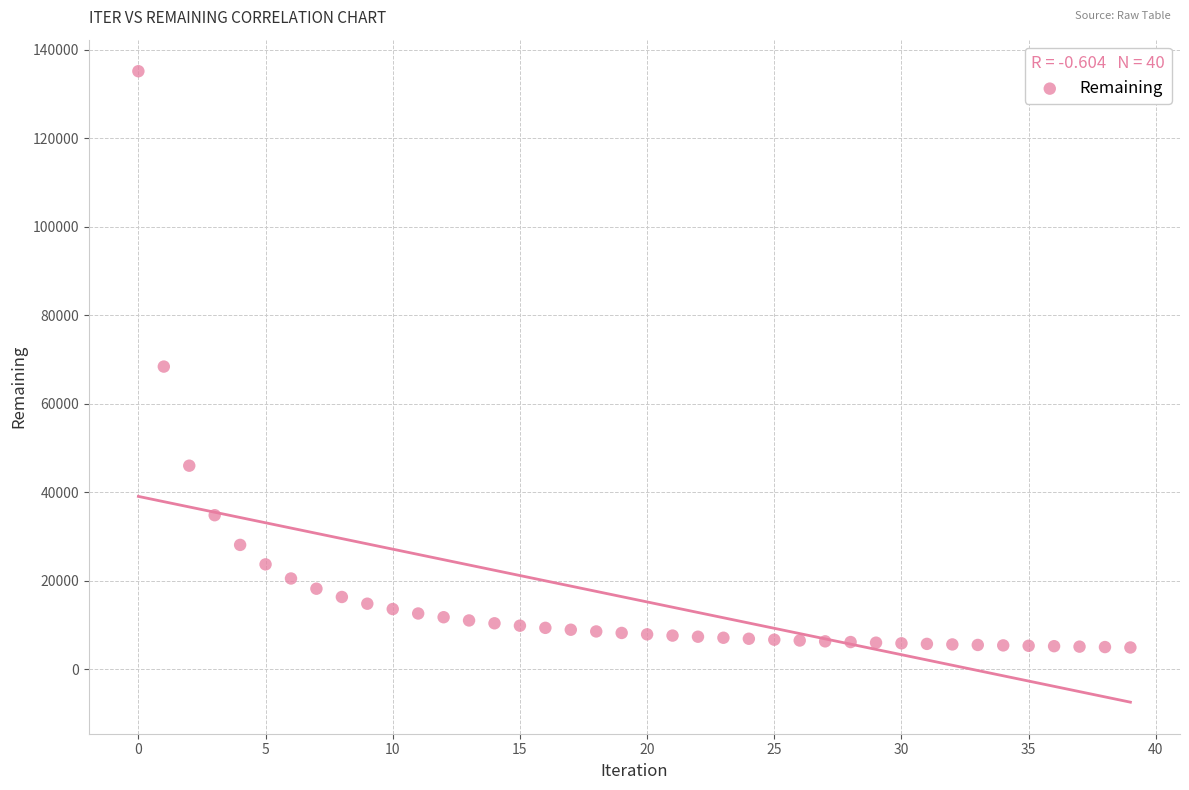

What Y value in the scatter plot is closest to 69994?

68359